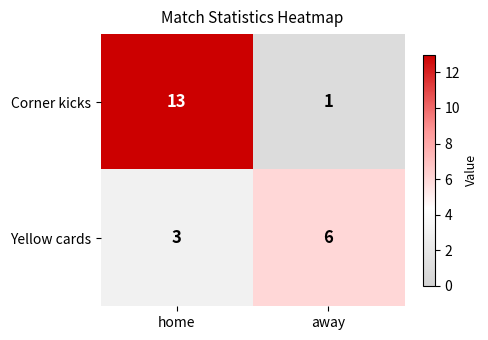

What is the minimum value for Yellow cards?

3